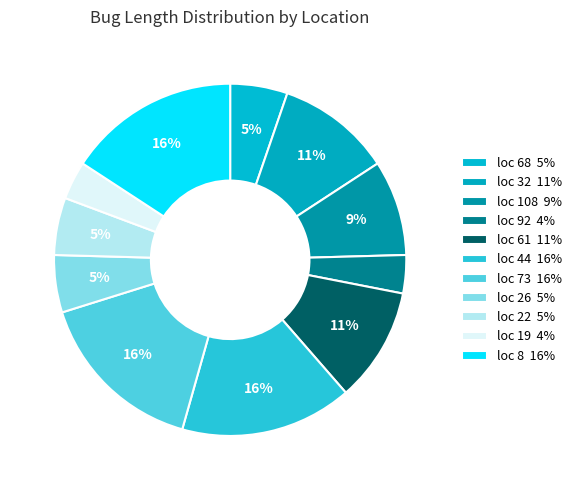

Which category has the smallest portion of the pie?

92